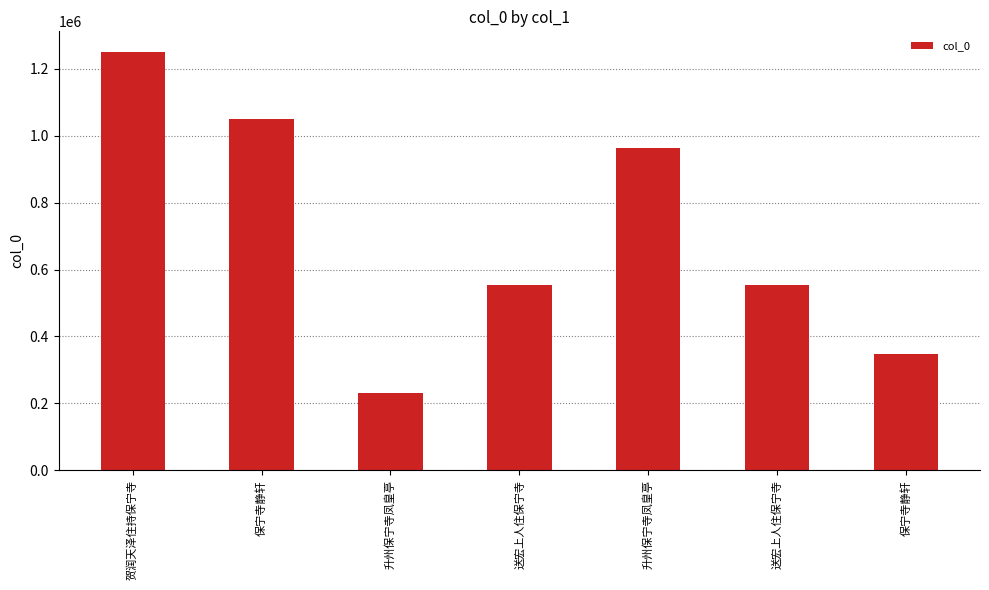

The chart shows a value of 348785 at 保宁寺静轩. True or false?

True